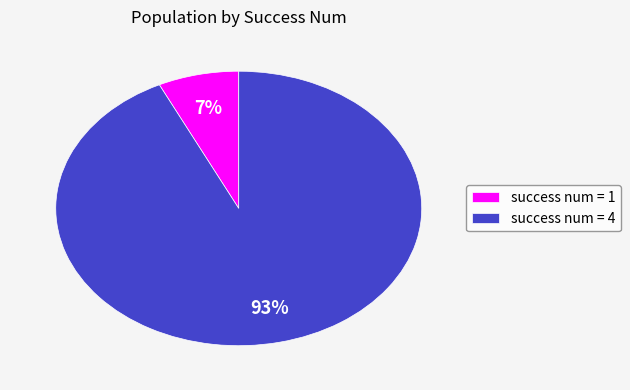

How many slices are in this pie chart?

2